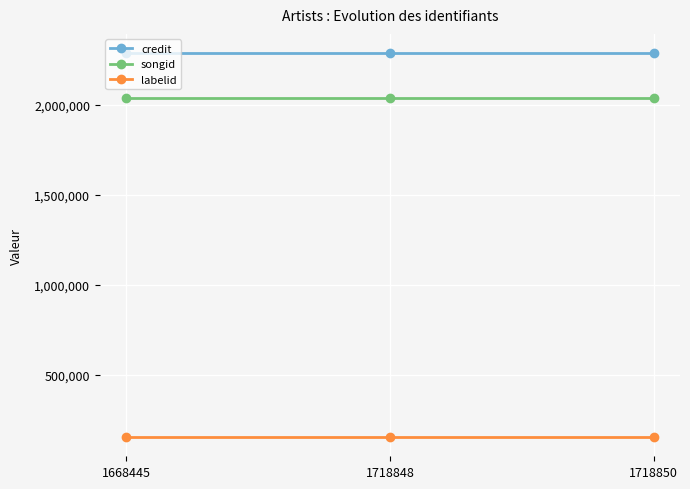

Which series has the largest total across all categories?

credit